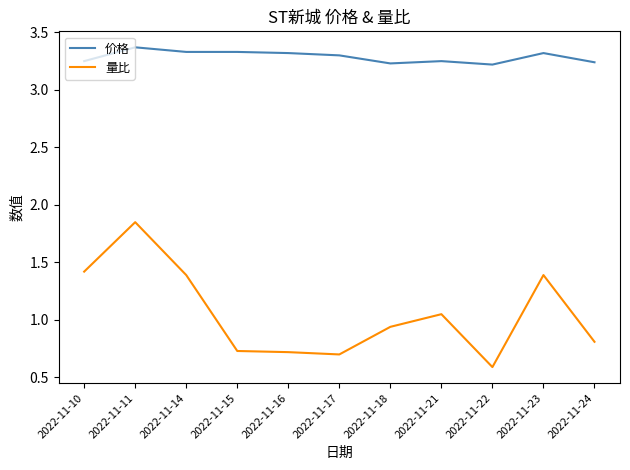

How many 价格 values are between 3 and 4?

11